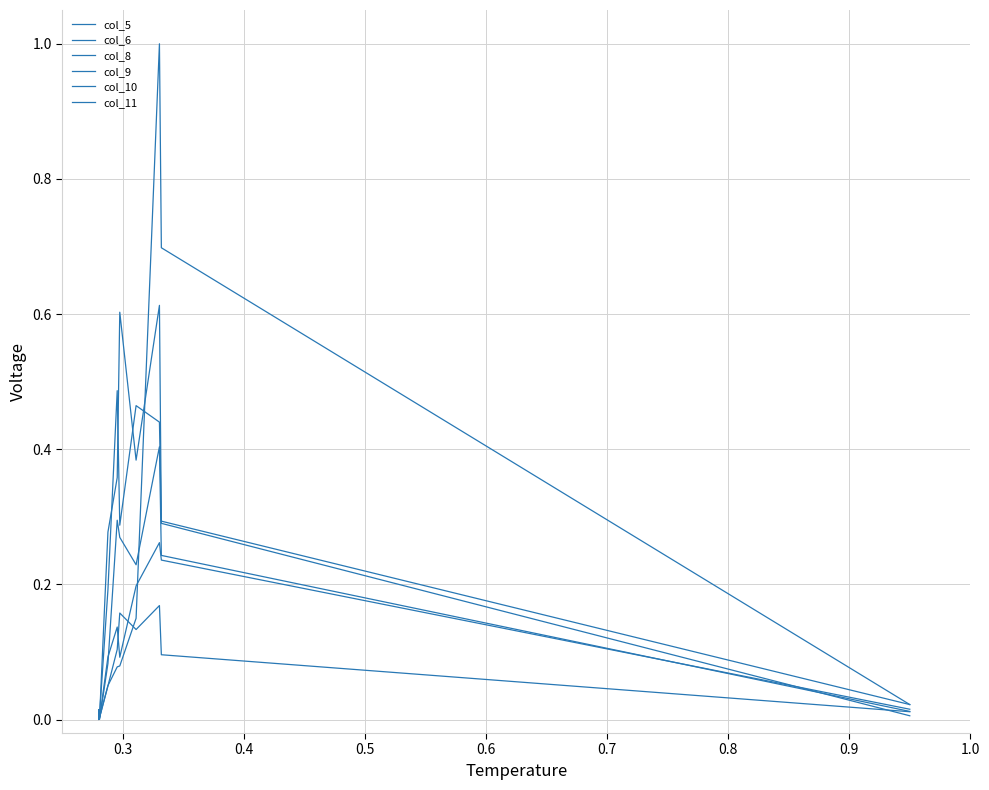

Where is the first local maximum for col_5?

0.9